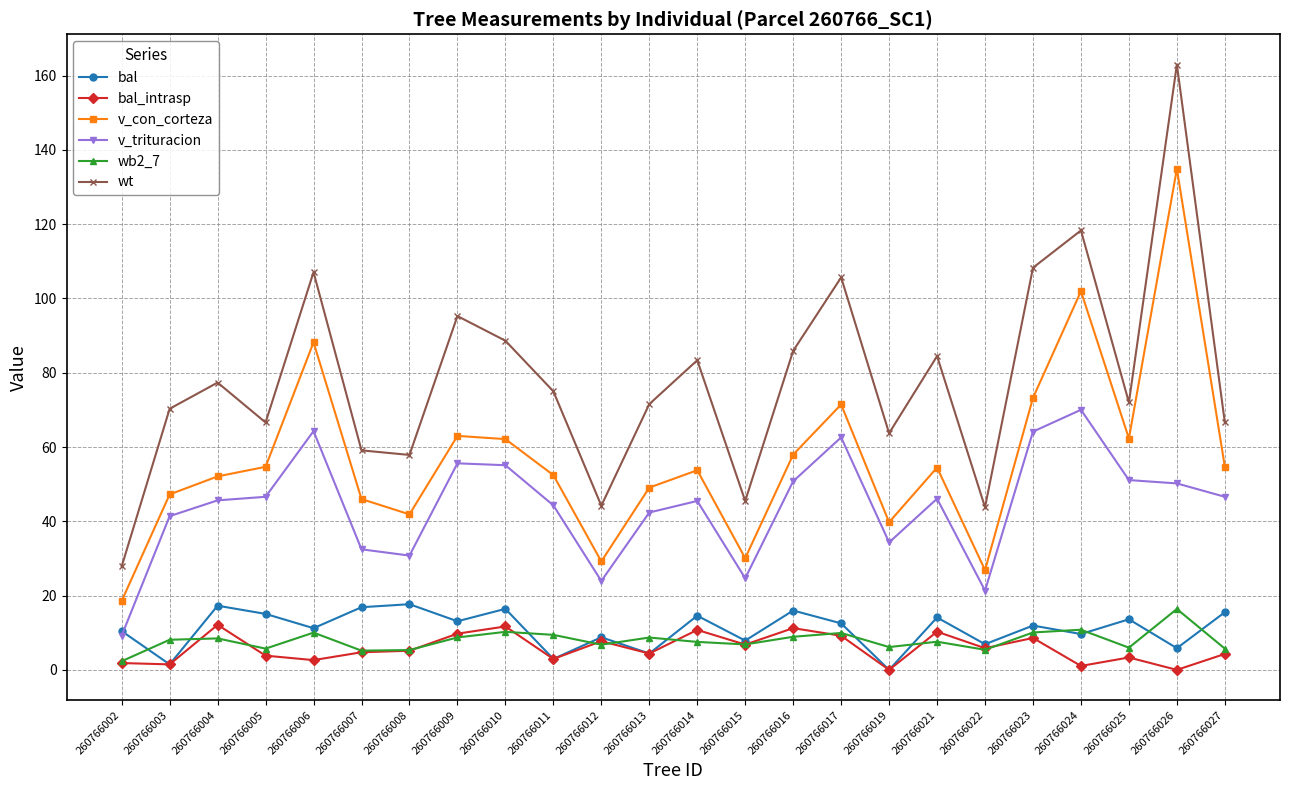

The value of wb2_7 at 260766023 is 10.1. True or false?

True